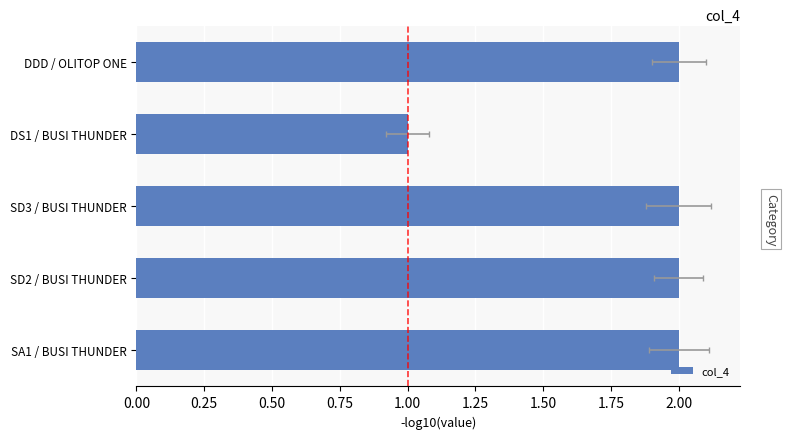

What is the difference between the maximum and minimum values?

1